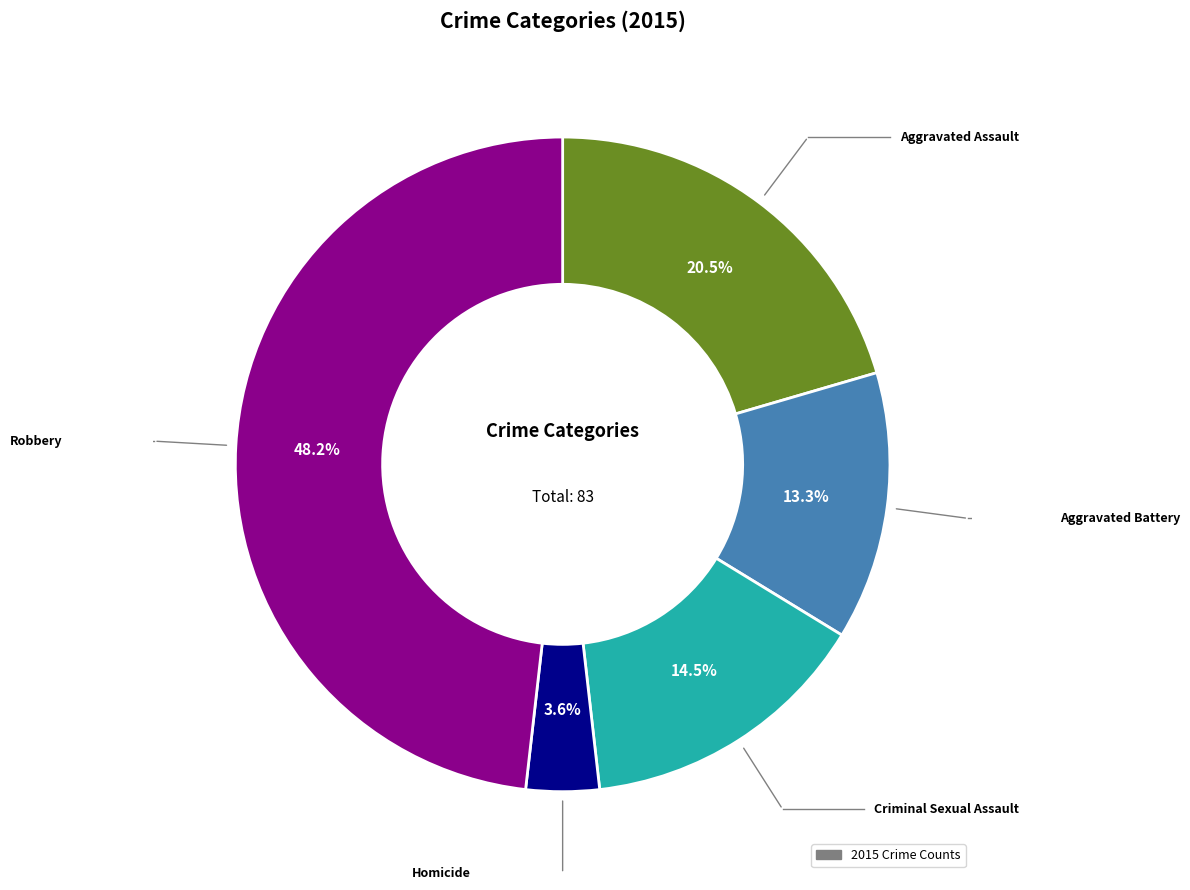

Does any single category account for the majority?

No